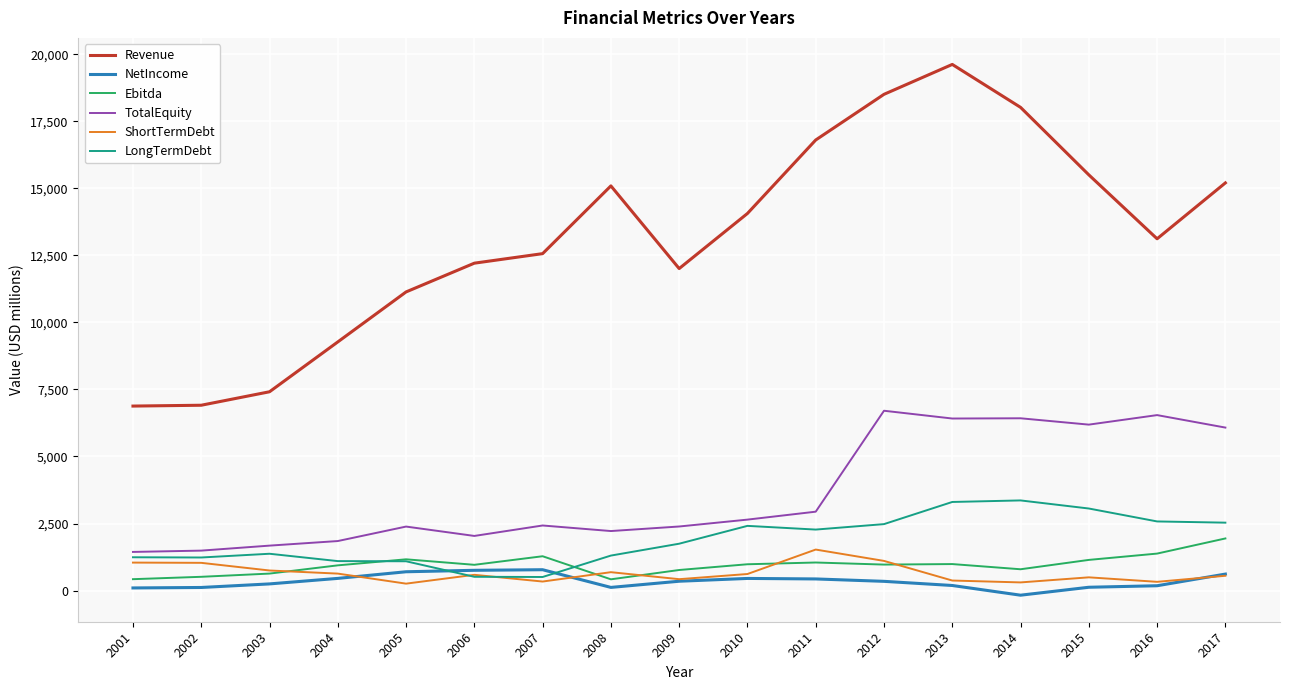

What is the difference between the LongTermDebt values at 2010 and 2007?

1906.5